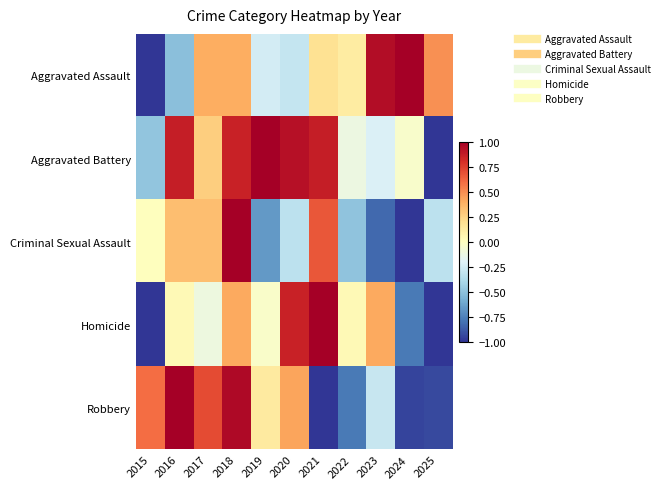

Which series changed the most between 2018 and 2022?

Robbery